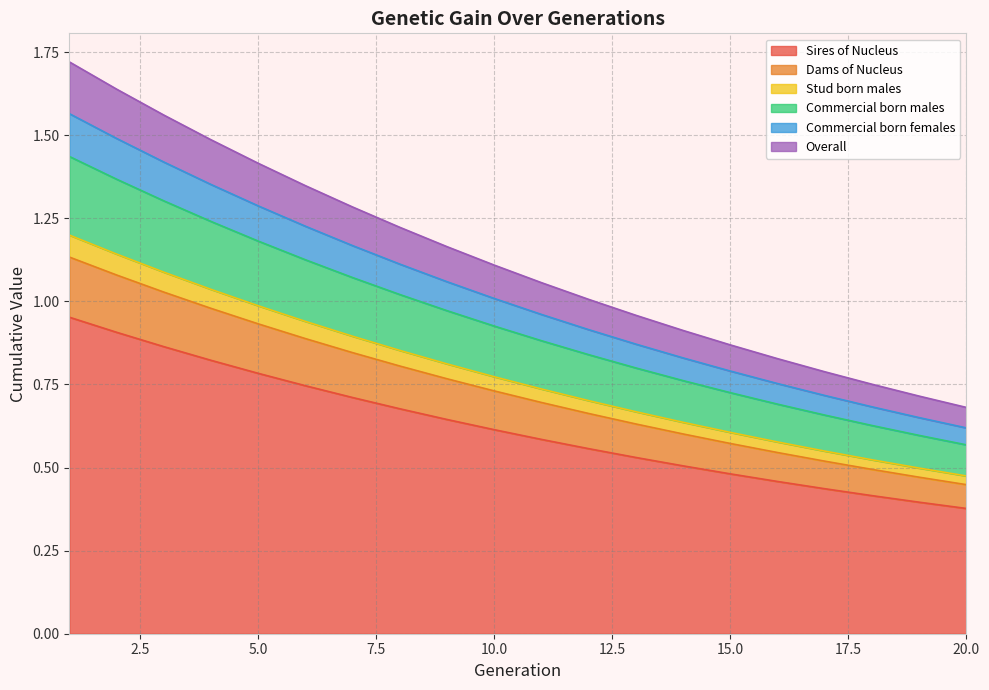

Which has a higher value, g5 or g18?

g5